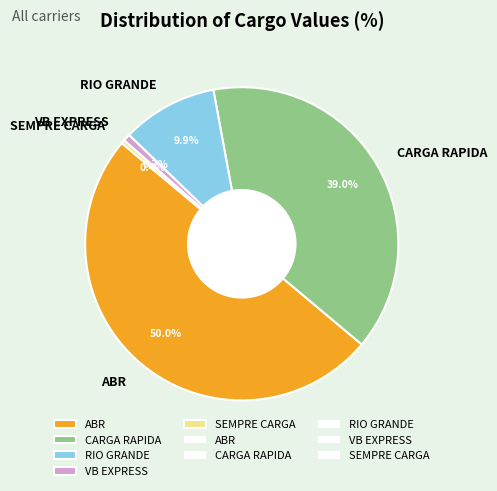

How many segments does this pie chart have?

5